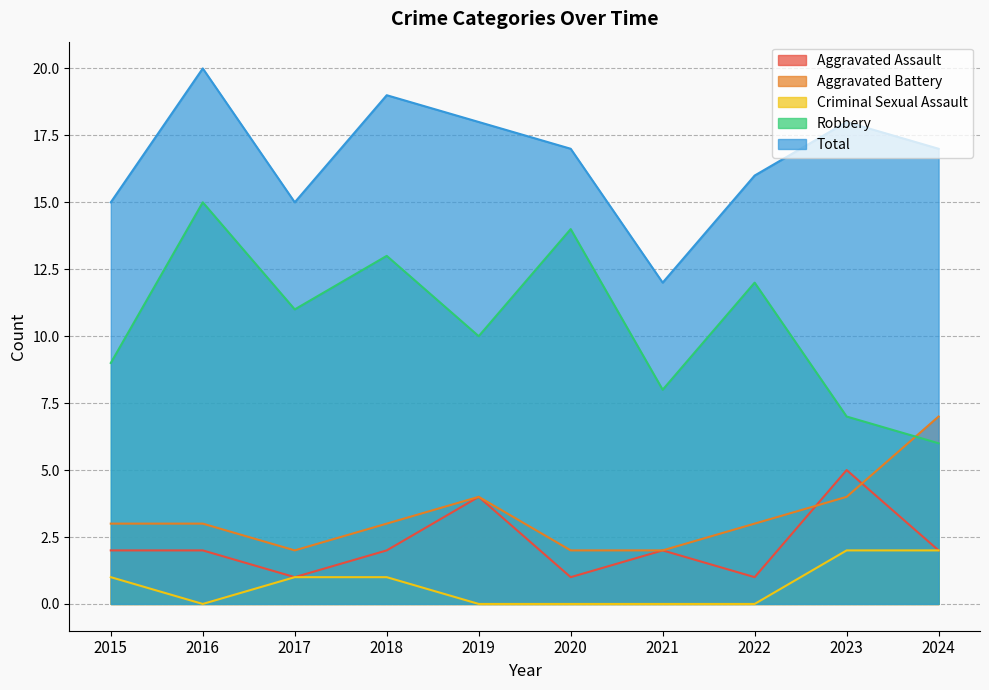

Rank the series by their maximum value, from highest to lowest.

Total, Robbery, Aggravated Battery, Aggravated Assault, Criminal Sexual Assault